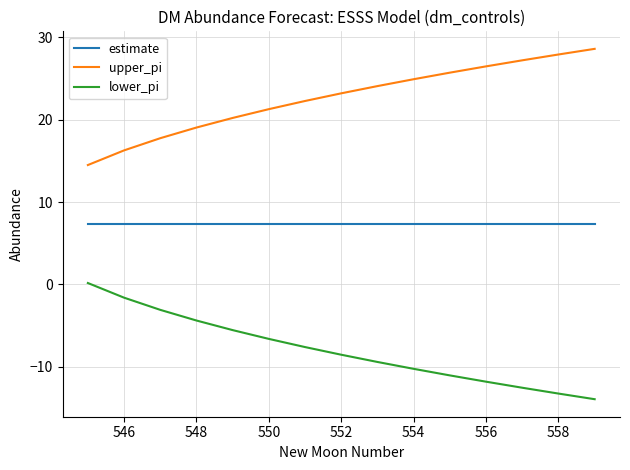

Rank the series by their average value, from lowest to highest.

lower_pi, estimate, upper_pi